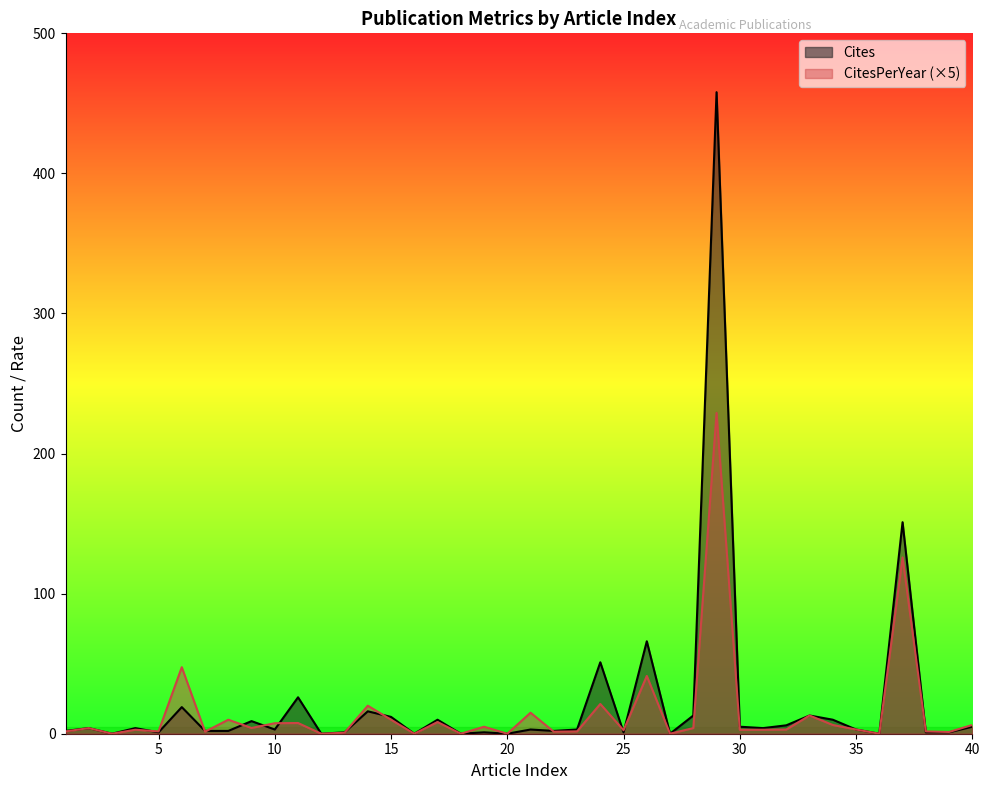

Reading left to right, what are all the values shown in this chart?

Cites: 1=2.0	2=4.0	3=0.0	4=4.0	5=1.0	6=19.0	7=2.0	8=2.0	9=9.0	10=3.0	11=26.0	12=0.0	13=1.0	14=16.0	15=12.0	16=0.0	17=10.0	18=0.0	19=1.0	20=0.0	21=3.0	22=2.0	23=3.0	24=51.0	25=1.0	26=66.0	27=0.0	28=13.0	29=458.0	30=5.0	31=4.0	32=6.0	33=13.0	34=10.0	35=3.0	36=0.0	37=151.0	38=1.0	39=1.0	40=5.0
CitesPerYear: 1=1.7	2=4.0	3=0.0	4=2.8	5=1.7	6=47.5	7=1.4	8=10.0	9=4.1	10=7.5	11=7.7	12=0.0	13=0.7	14=20.0	15=10.0	16=0.0	17=8.3	18=0.0	19=5.0	20=0.0	21=15.0	22=1.4	23=1.7	24=21.2	25=2.5	26=41.2	27=0.0	28=4.1	29=229.0	30=2.8	31=2.8	32=3.0	33=13.0	34=6.2	35=3.0	36=0.0	37=125.9	38=1.7	39=1.2	40=6.2